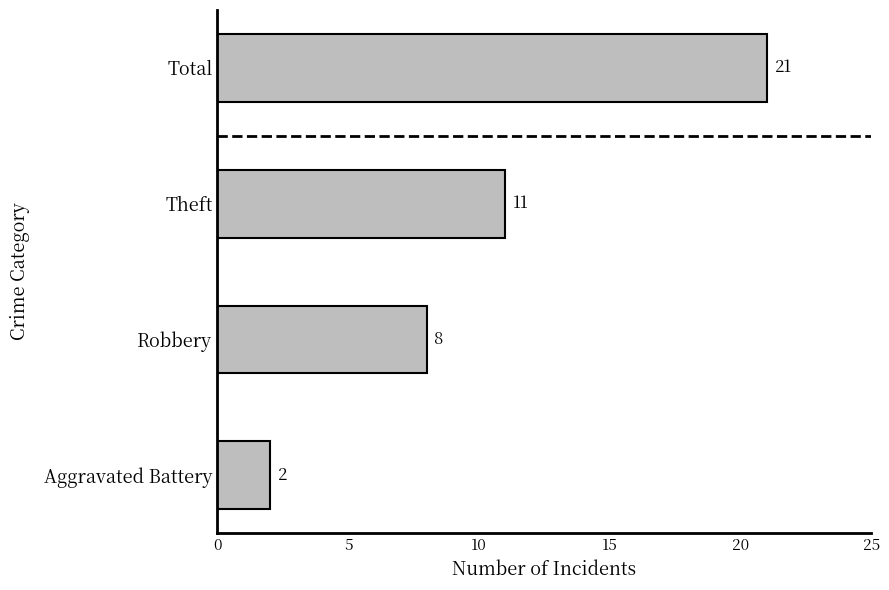

What is the change in value from Robbery to Total?

+13